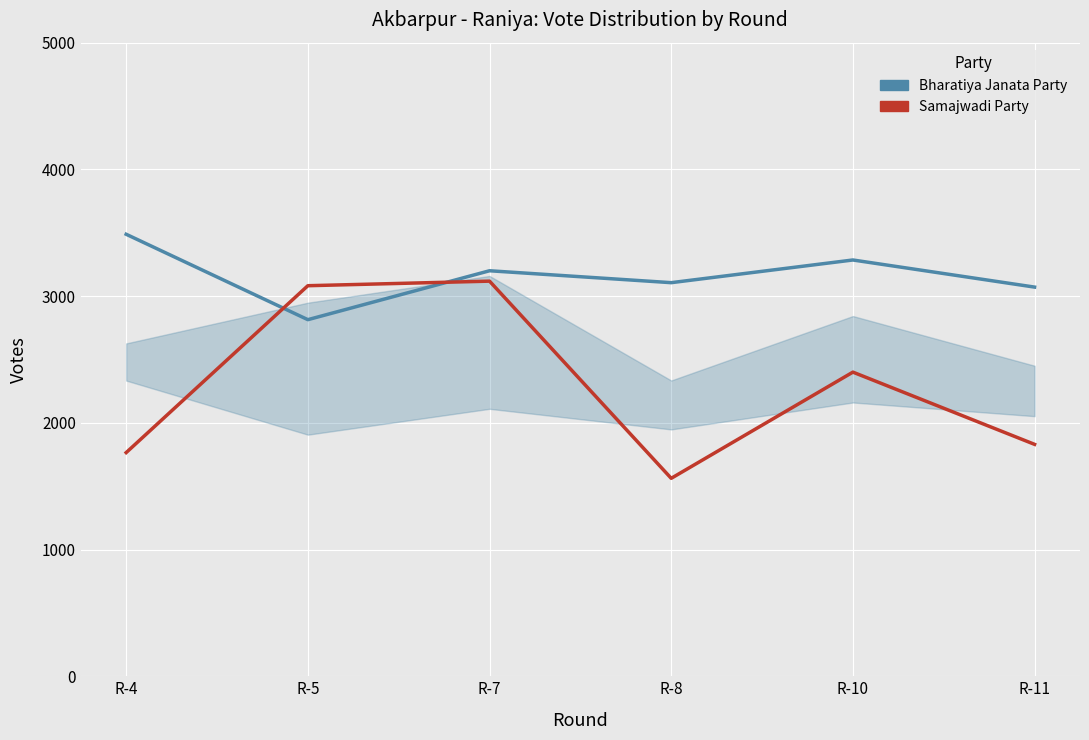

What is the smallest value displayed?

1562